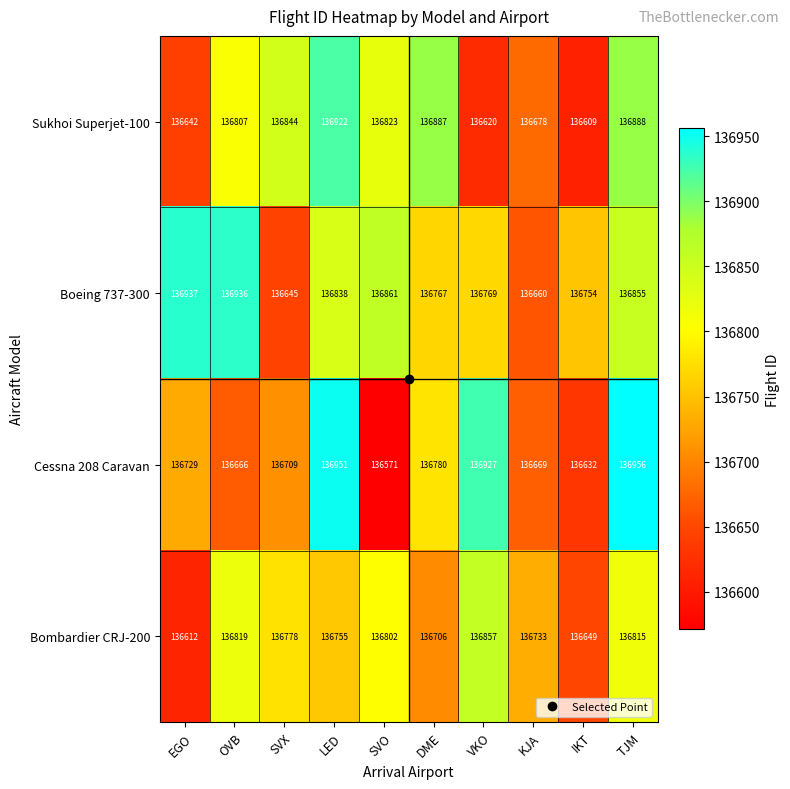

At which category does the chart reach its minimum across all series?

SVO